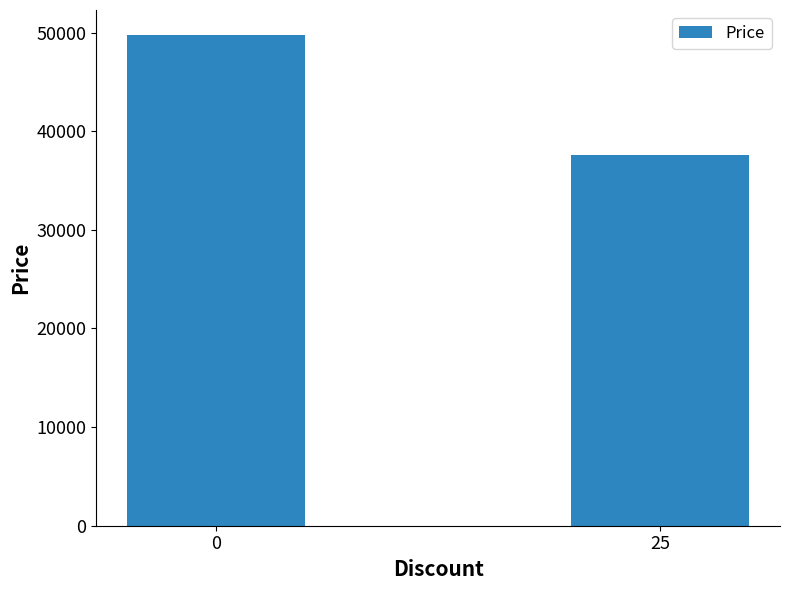

Reading left to right, extract all data points from this chart.

49800	37590